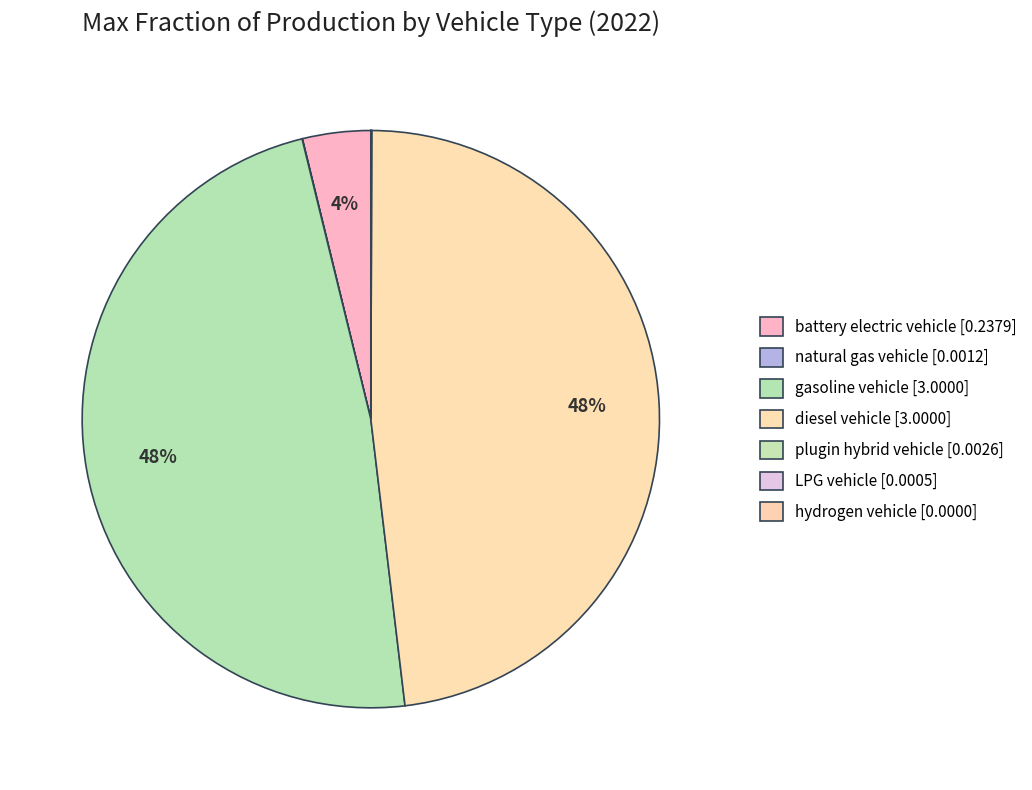

To the nearest percent, what is the average slice percentage?

14%